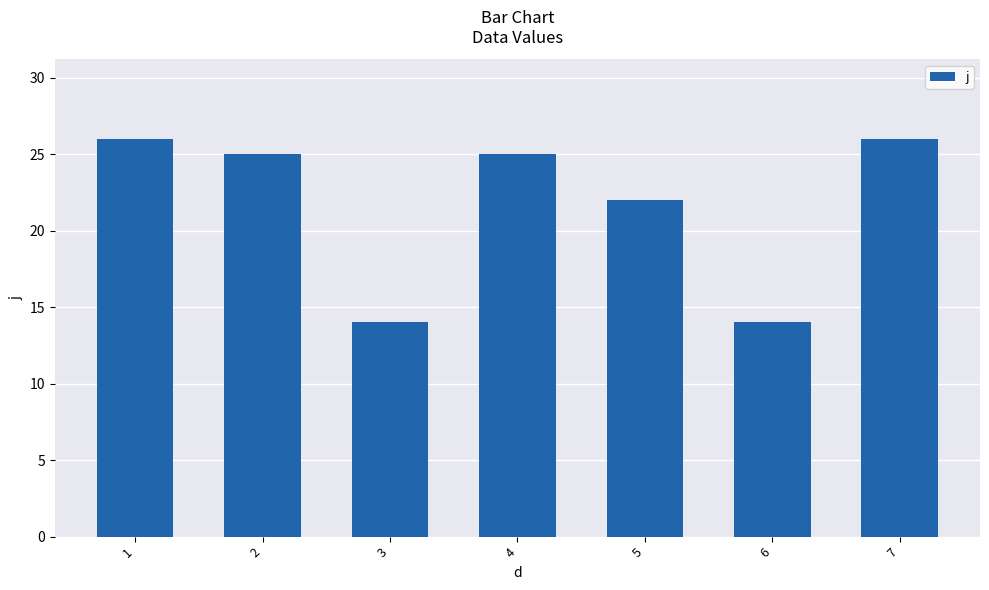

What is the value of the 5th bar from the left?

22